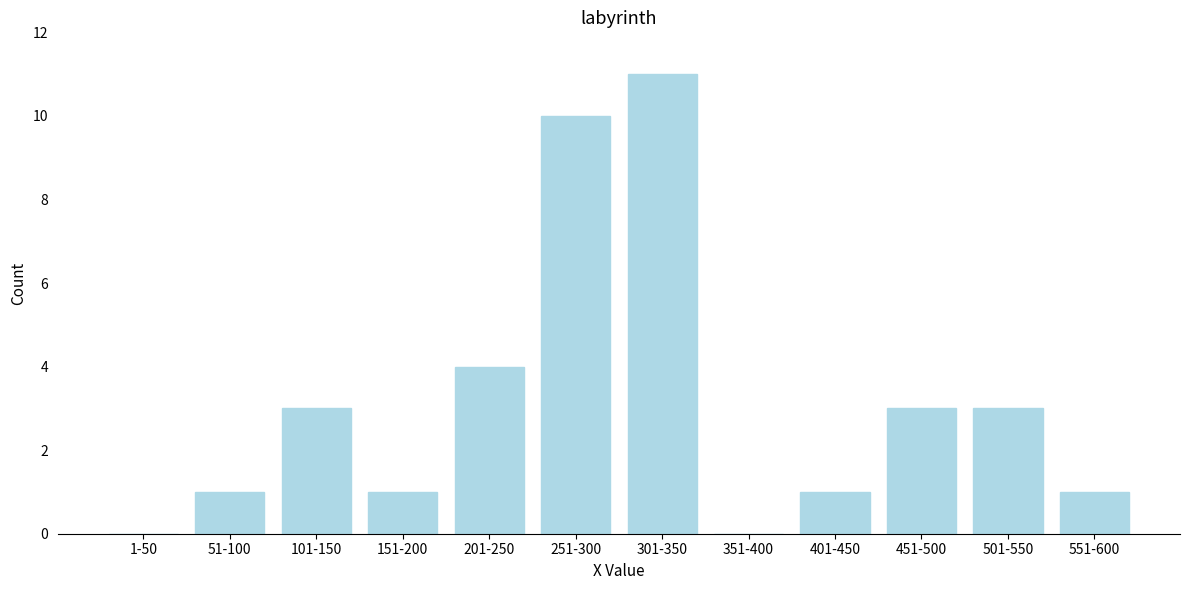

Reading left to right, extract all data points from this chart.

1-50=0	51-100=1	101-150=3	151-200=1	201-250=4	251-300=10	301-350=11	351-400=0	401-450=1	451-500=3	501-550=3	551-600=1